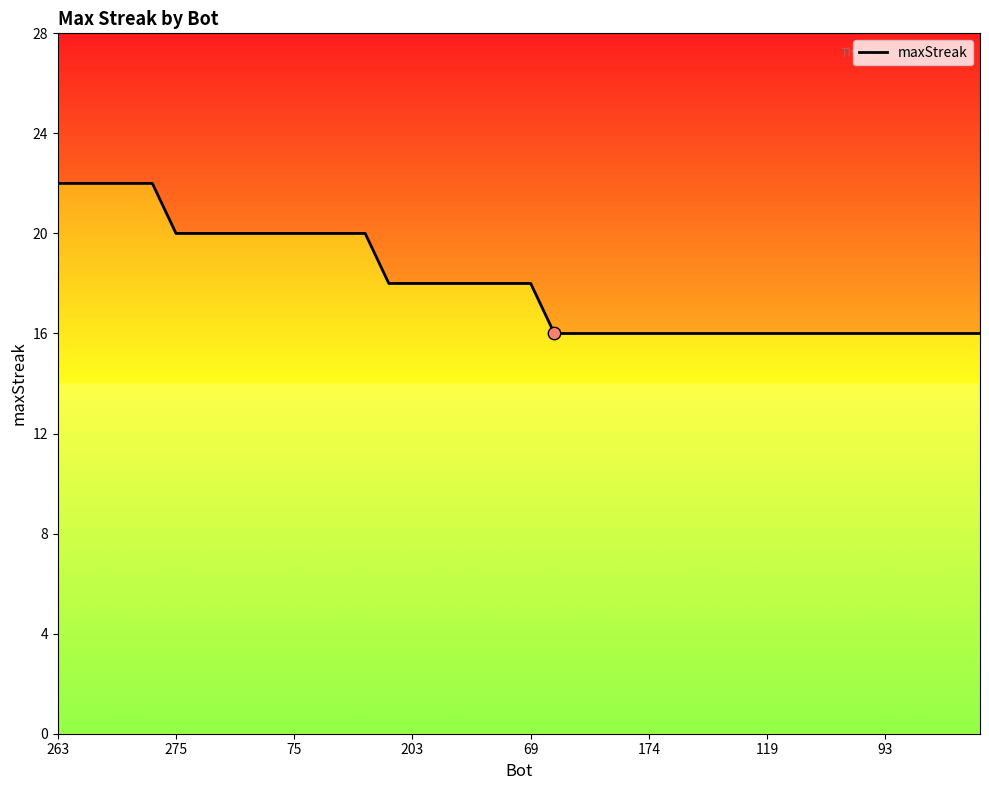

What is the ratio of the value at 31 to the value at 36?

1.0